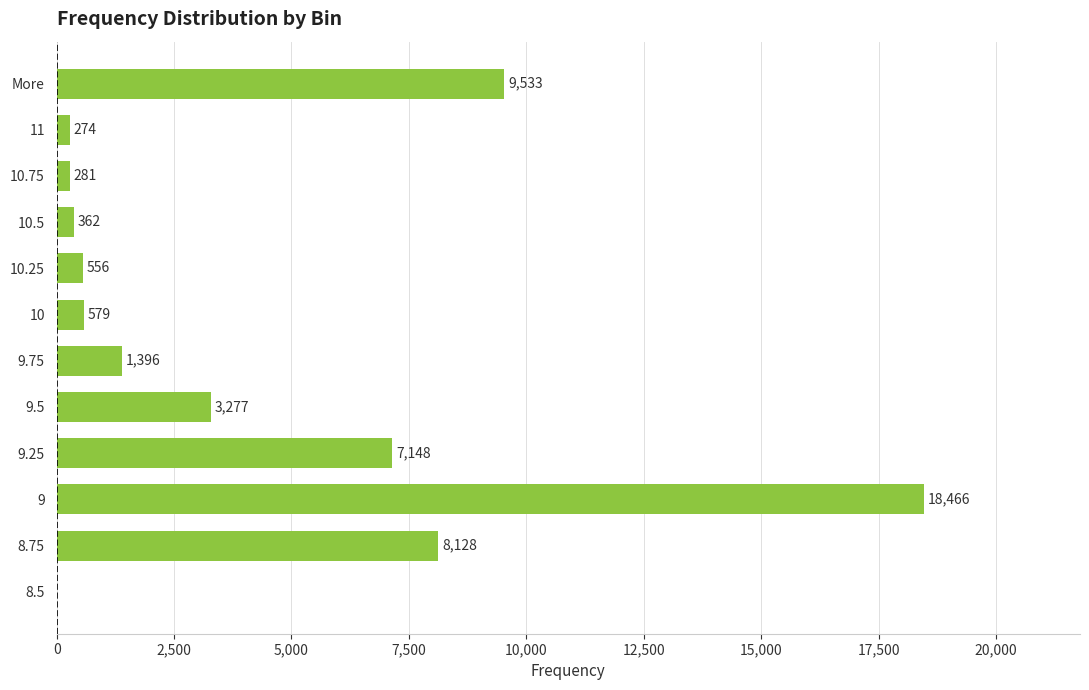

Is it true that the value at 9.75 is 1396?

True